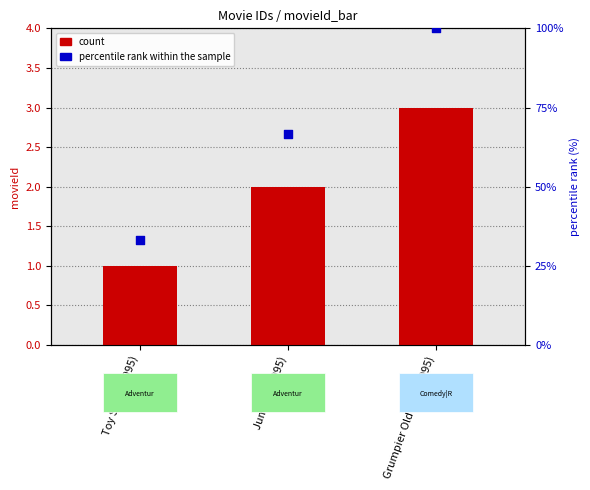

At how many categories does at least one series exceed 98?

1